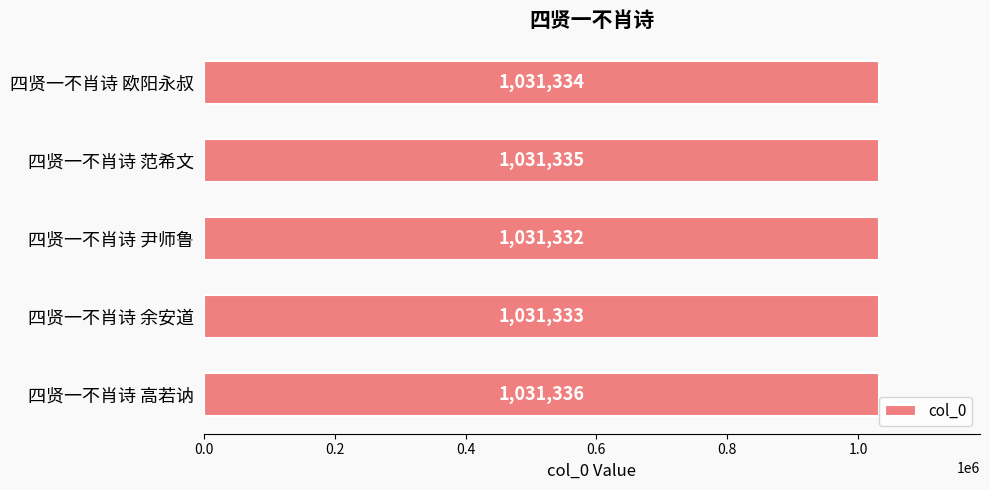

How many bars are there in total?

5